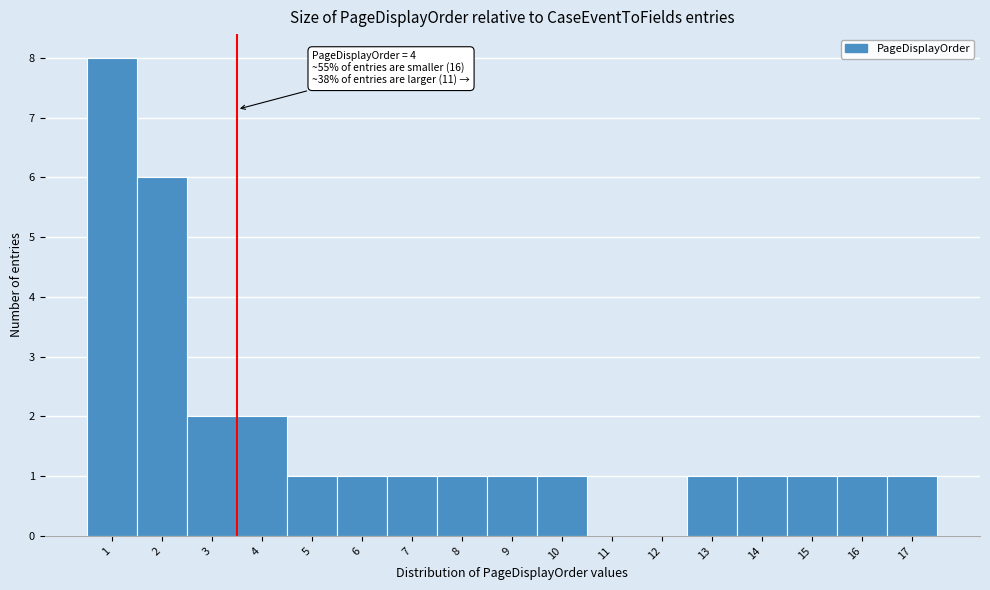

Reading left to right, list all the values displayed in this chart.

1=8	2=6	3=2	4=2	5=1	6=1	7=1	8=1	9=1	10=1	11=0	12=0	13=1	14=1	15=1	16=1	17=1